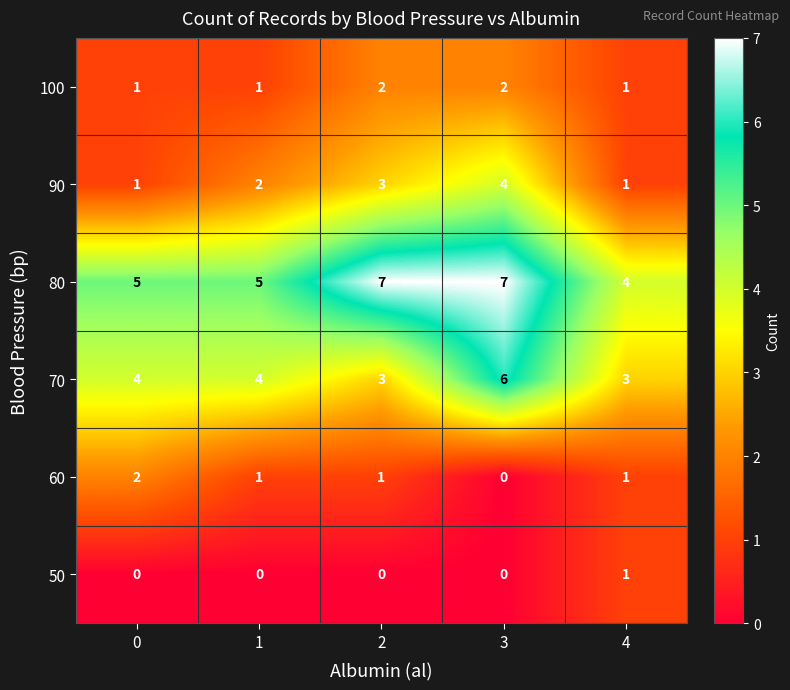

How many series are shown in this chart?

6